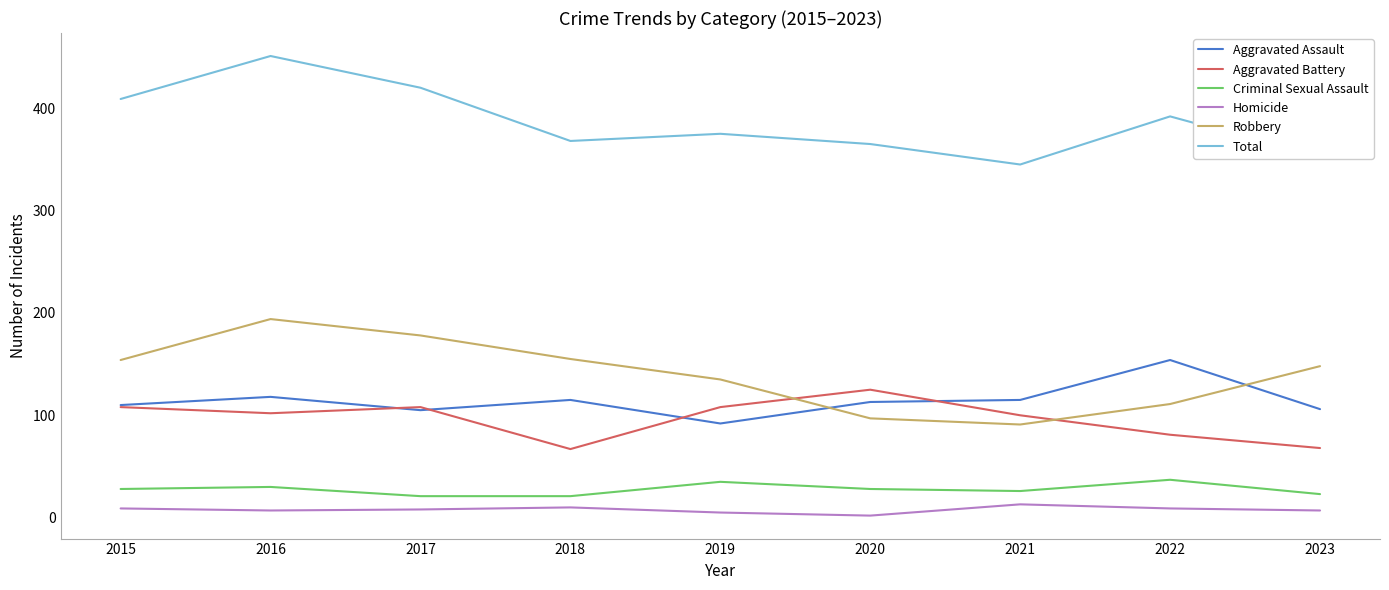

What is the maximum value for Aggravated Battery?

125